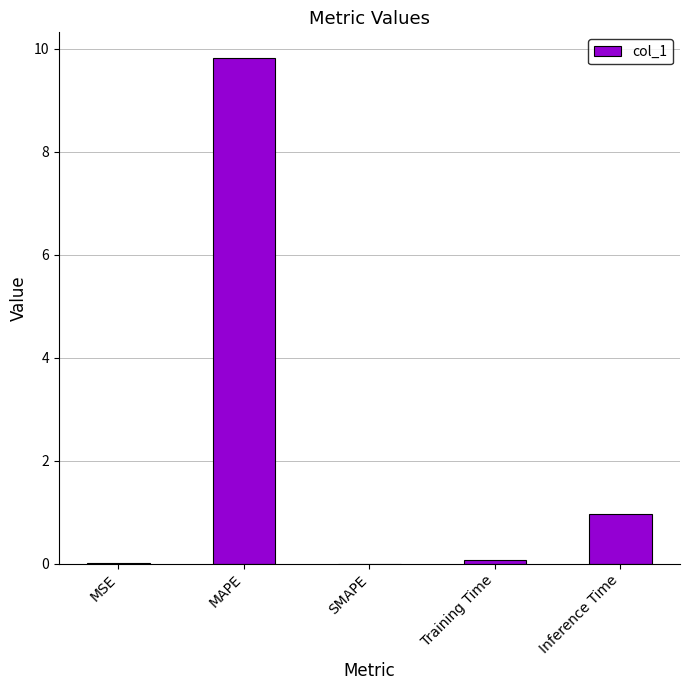

Are the bars horizontal?

No